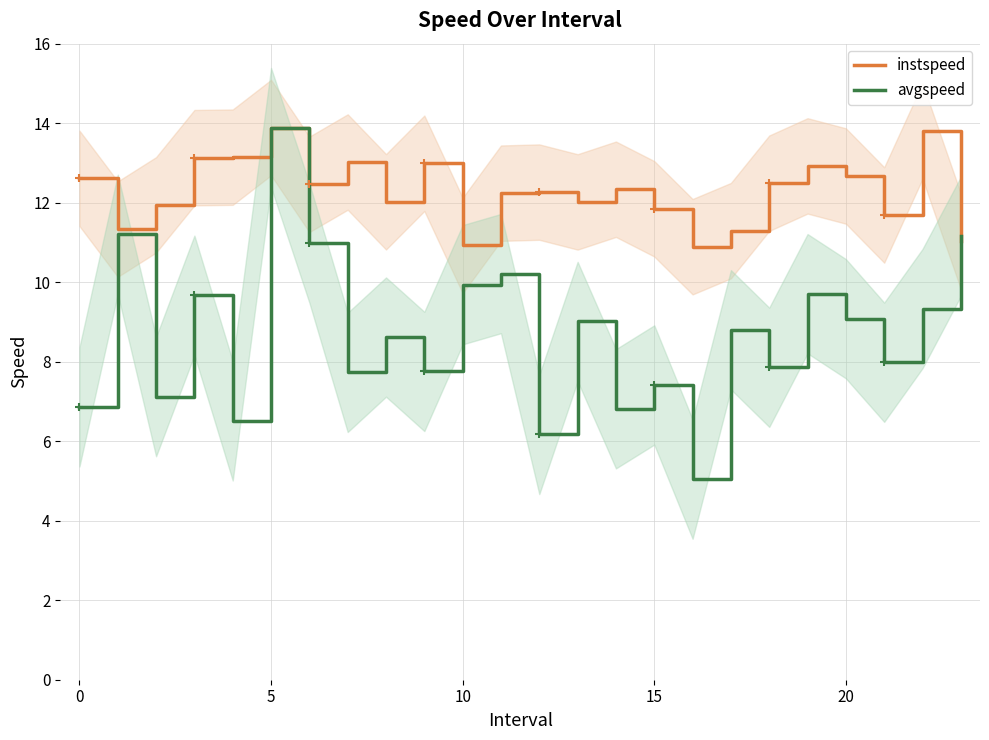

The avgspeed series shows 2.3 at 20. True or false?

False